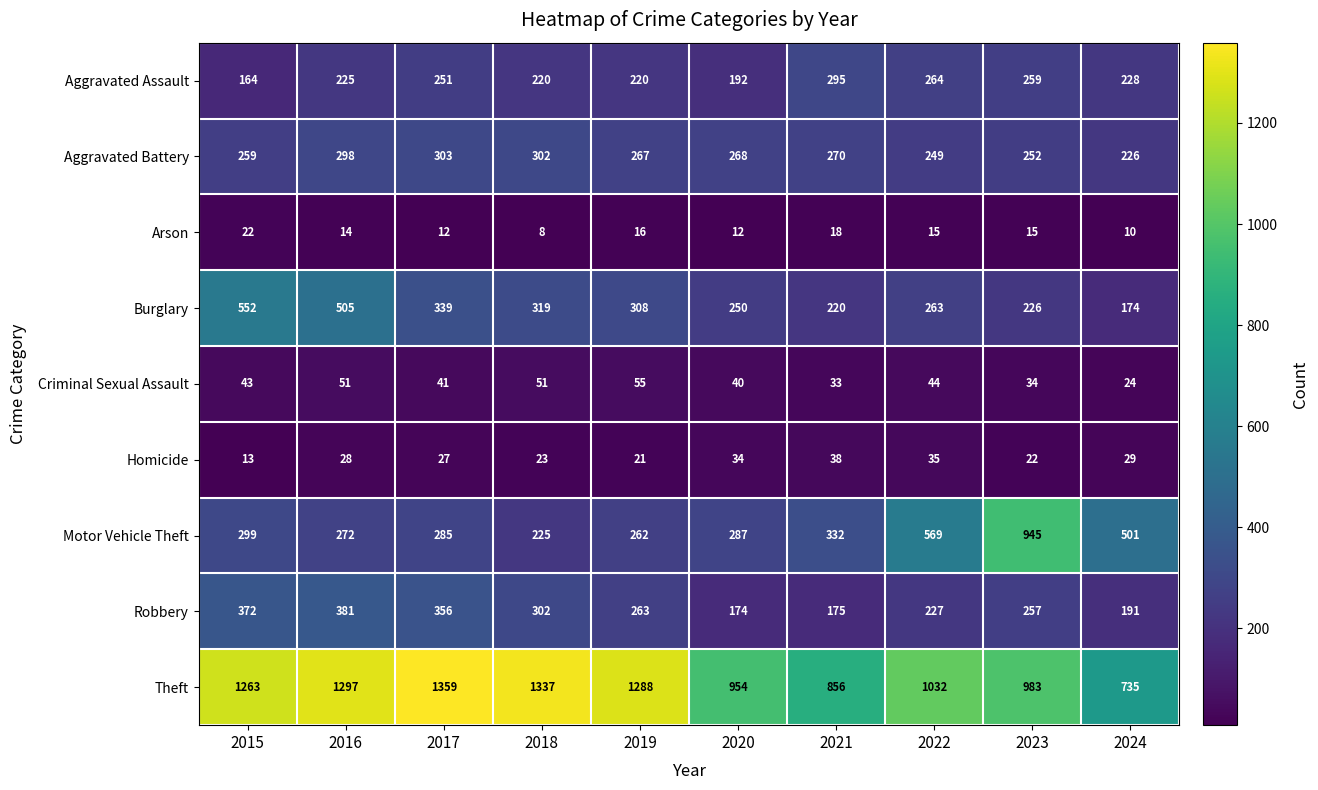

Which series has the largest total across all categories?

Theft